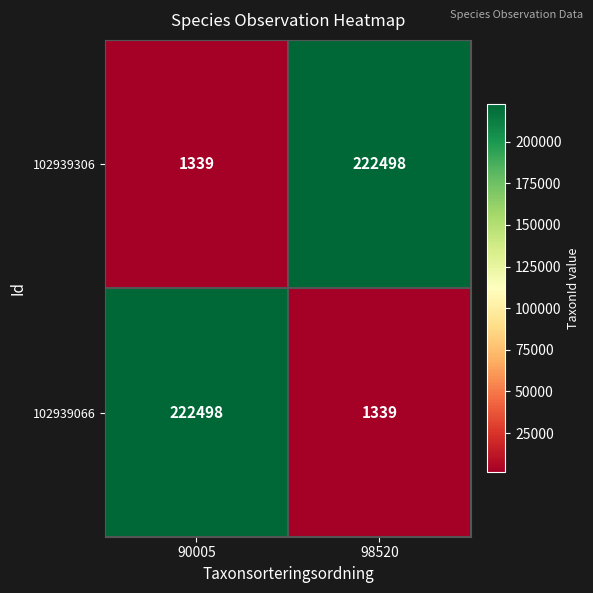

What is the total value across all series at 90005?

223837